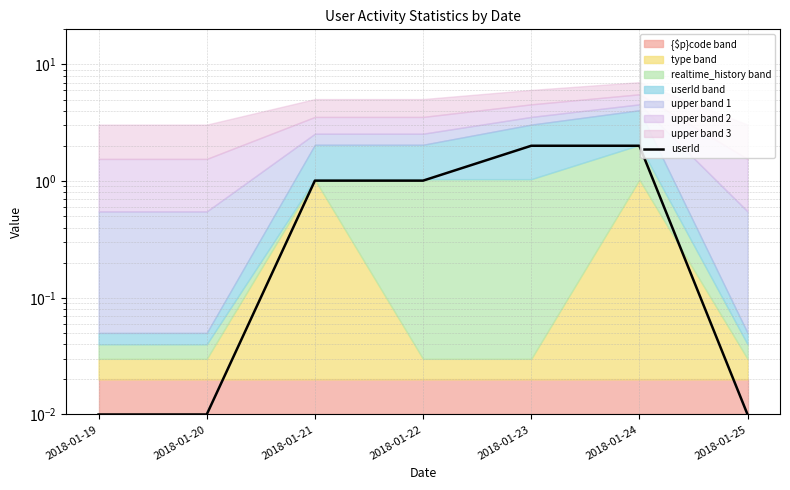

Where is the data nearest to the value 1?

2018-01-21